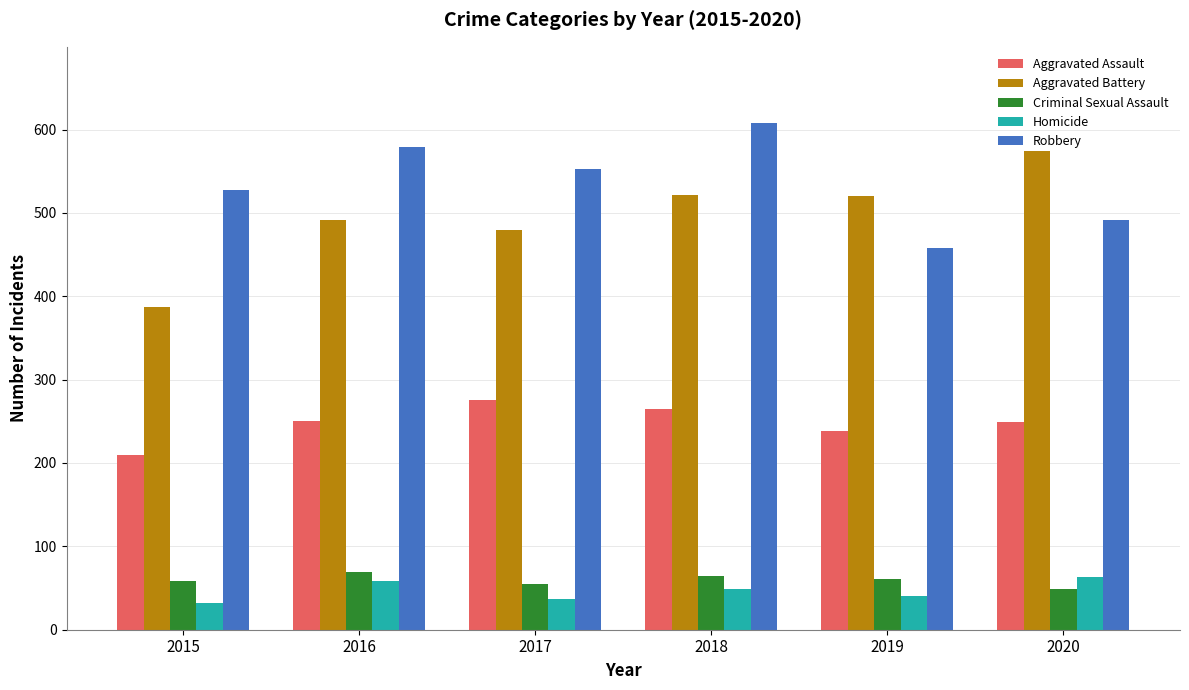

What is the difference between the highest and lowest values at 2017?

516